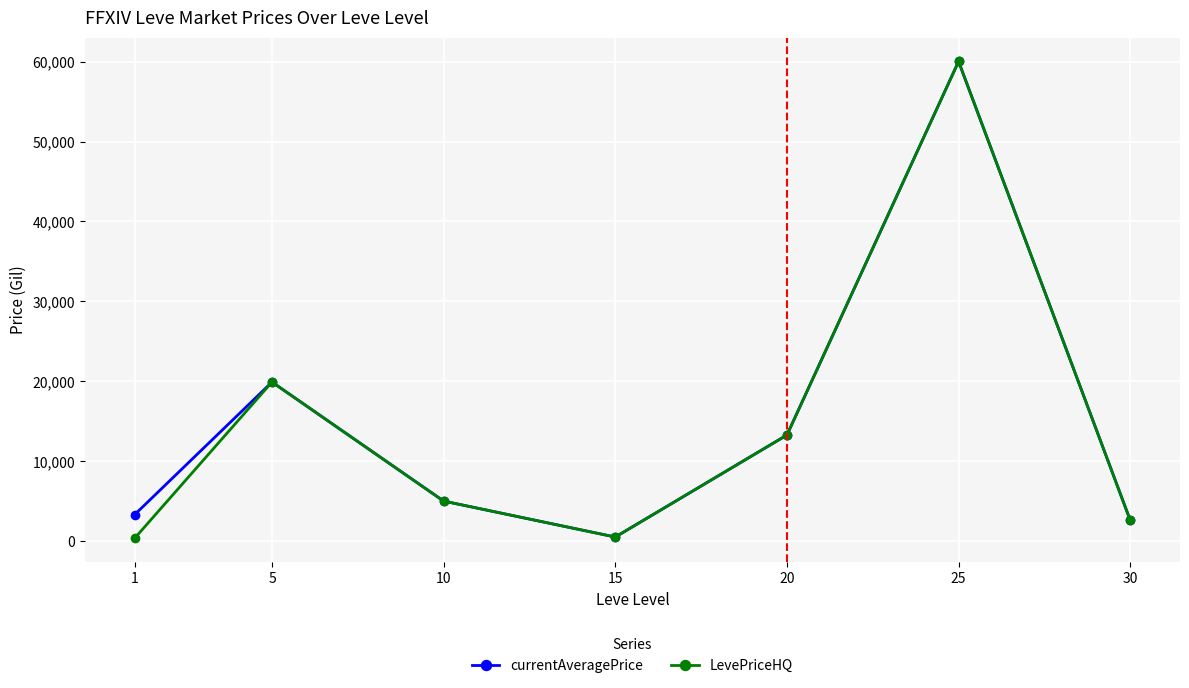

Is the value of LevePriceHQ at 10 greater than the value of currentAveragePrice at 25?

No